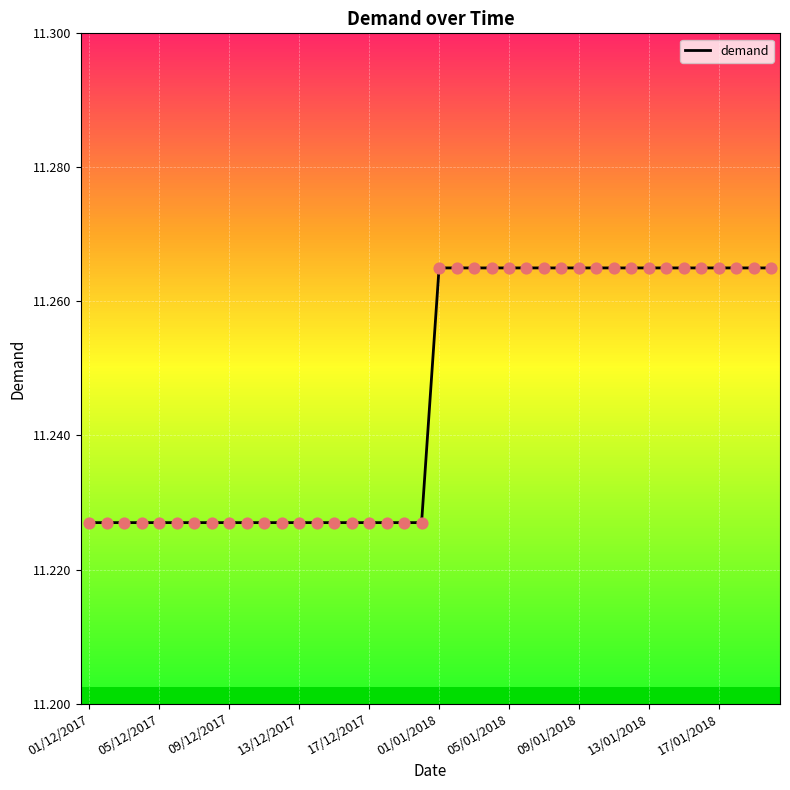

Does the chart have visible grid lines?

Yes